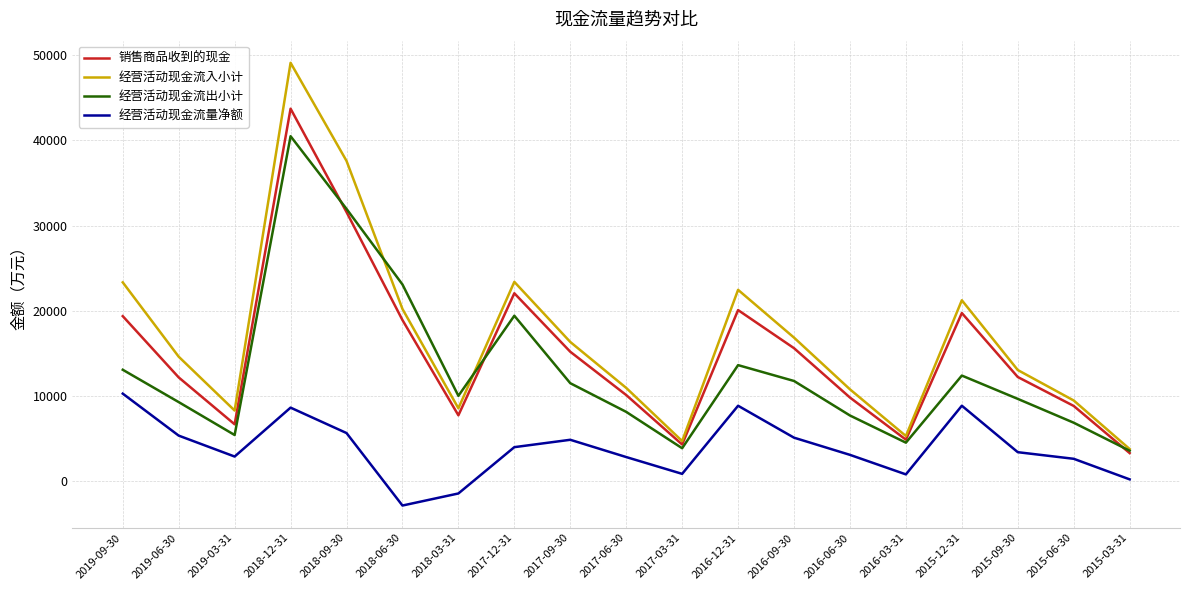

True or false: 经营活动现金流量净额 and 经营活动现金流出小计 cross at least once.

False